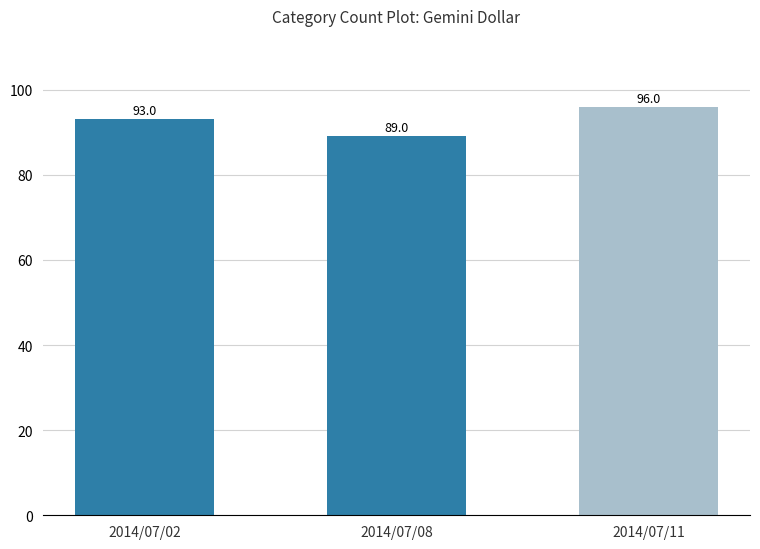

True or false: the data shows 149 at 2014/07/08.

False